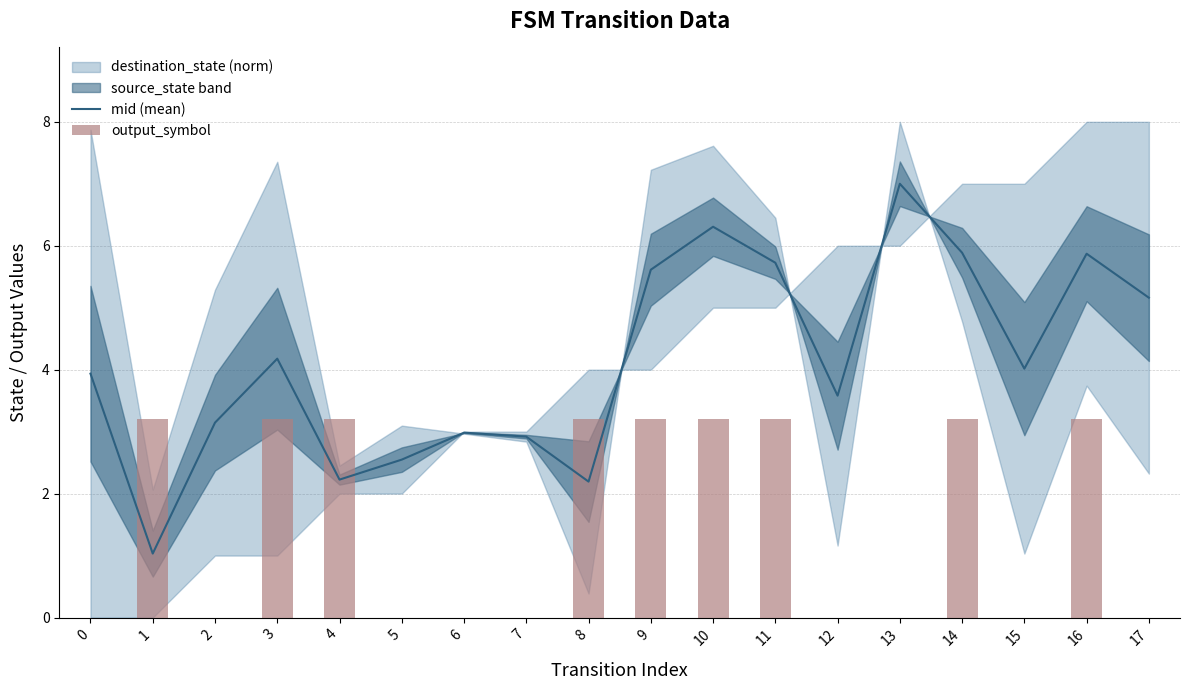

Rank the series at 3 from lowest to highest value.

output_symbol, mid (mean)